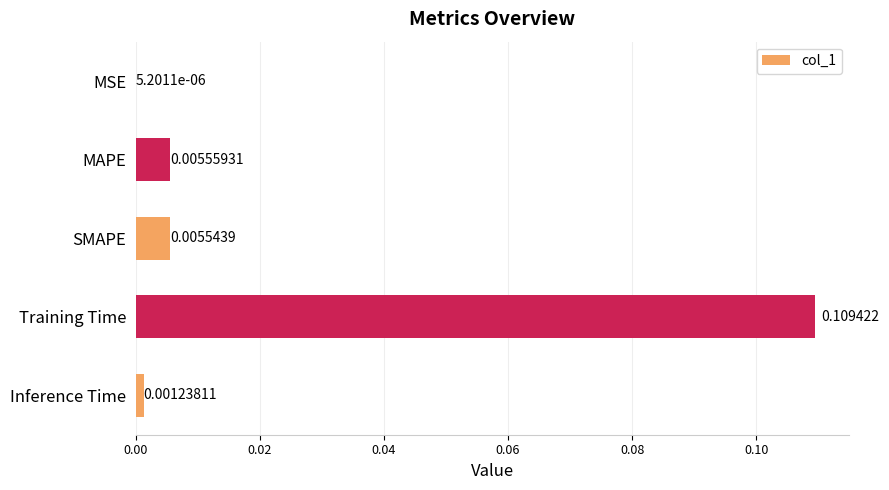

Are the bars horizontal?

Yes